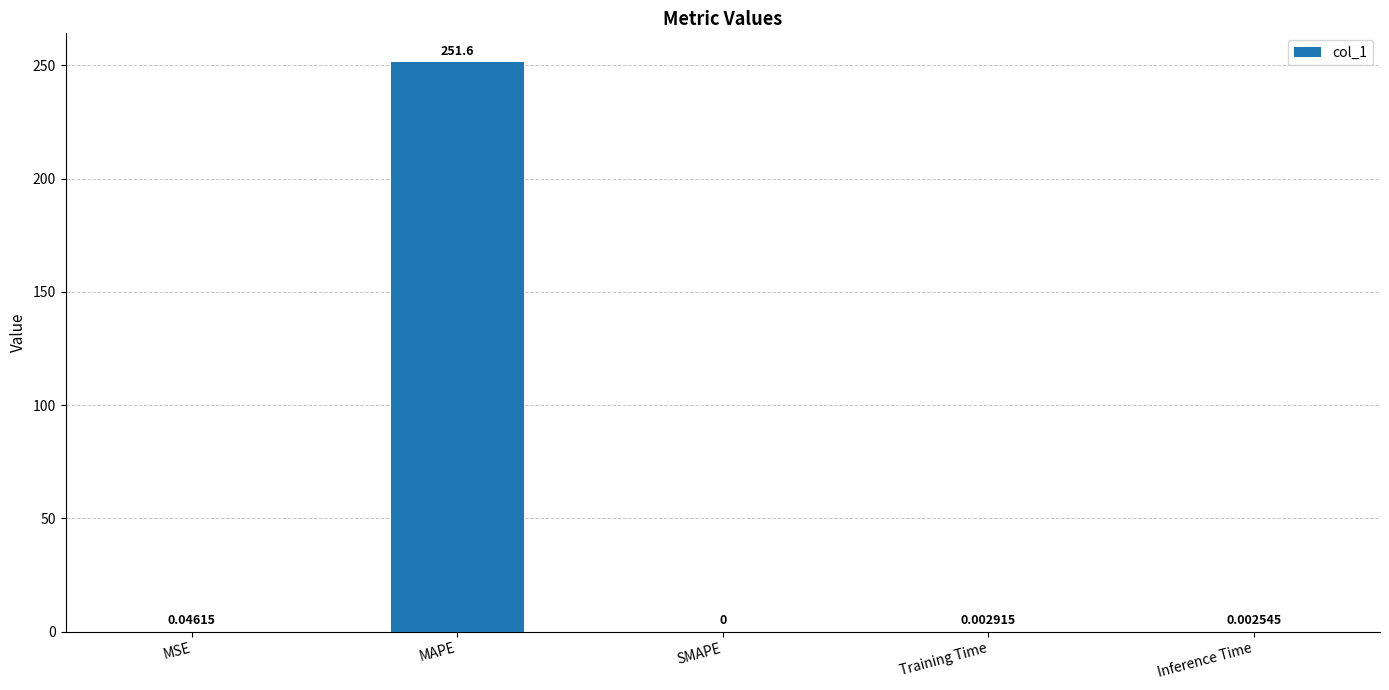

Between Training Time and Inference Time, which is larger?

Training Time